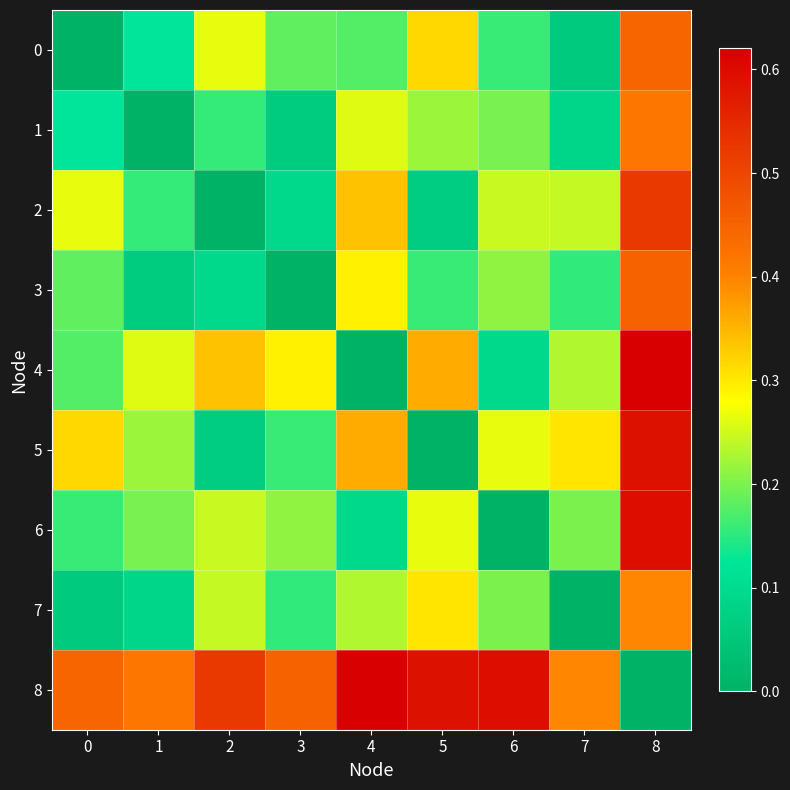

At how many categories does at least one series exceed 0?

9